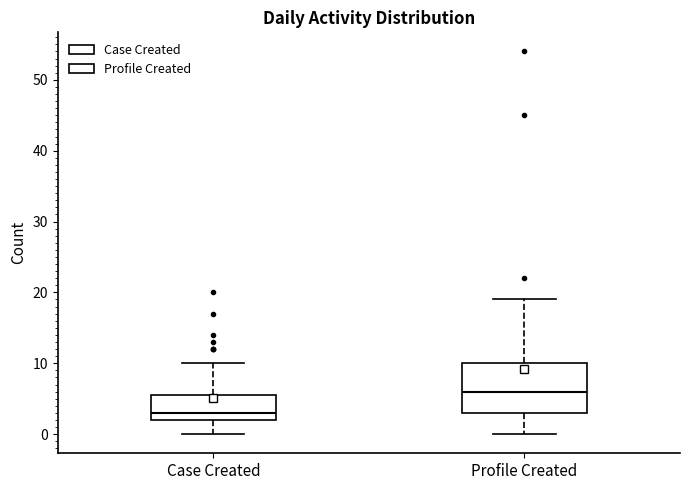

Reading left to right, transcribe this box plot: for each box, give where its median line is, the range the box spans, and where its two whiskers end, as read against the y-axis. The values are not printed on the chart, so give them approximately, as read against the axis.

Case Created: median 3, box 2 to 6, whiskers 0 to 10
Profile Created: median 6, box 3 to 10, whiskers 0 to 19